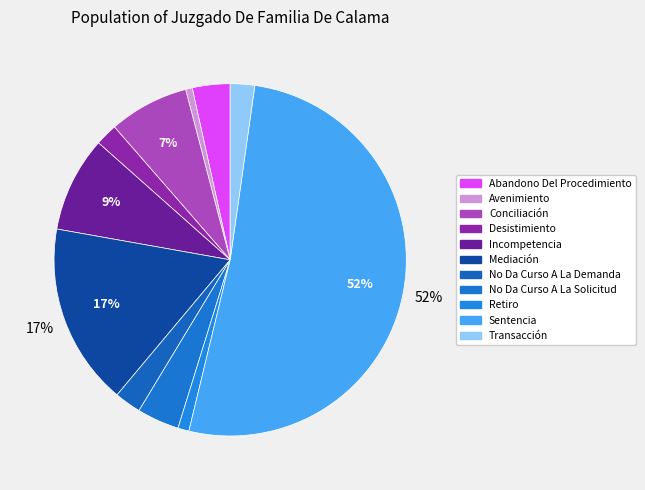

How many segments does this pie chart have?

11